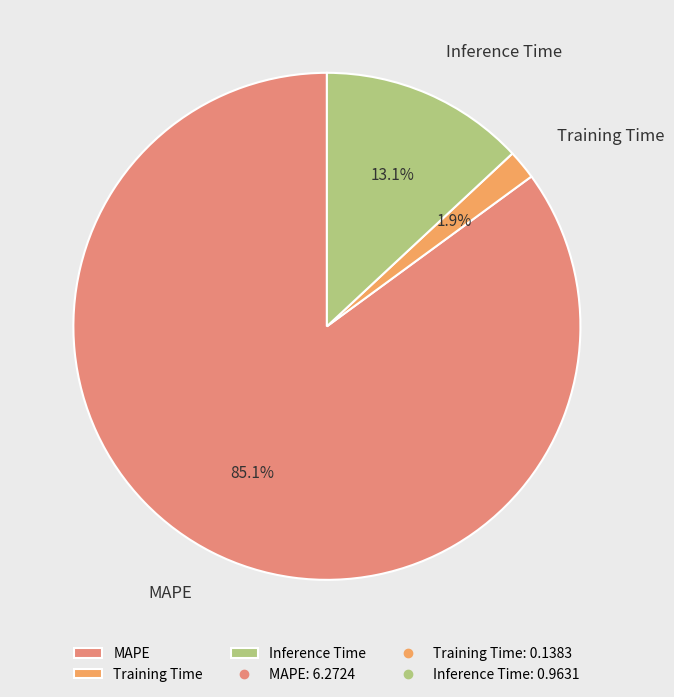

Which category has the biggest portion of the pie?

MAPE